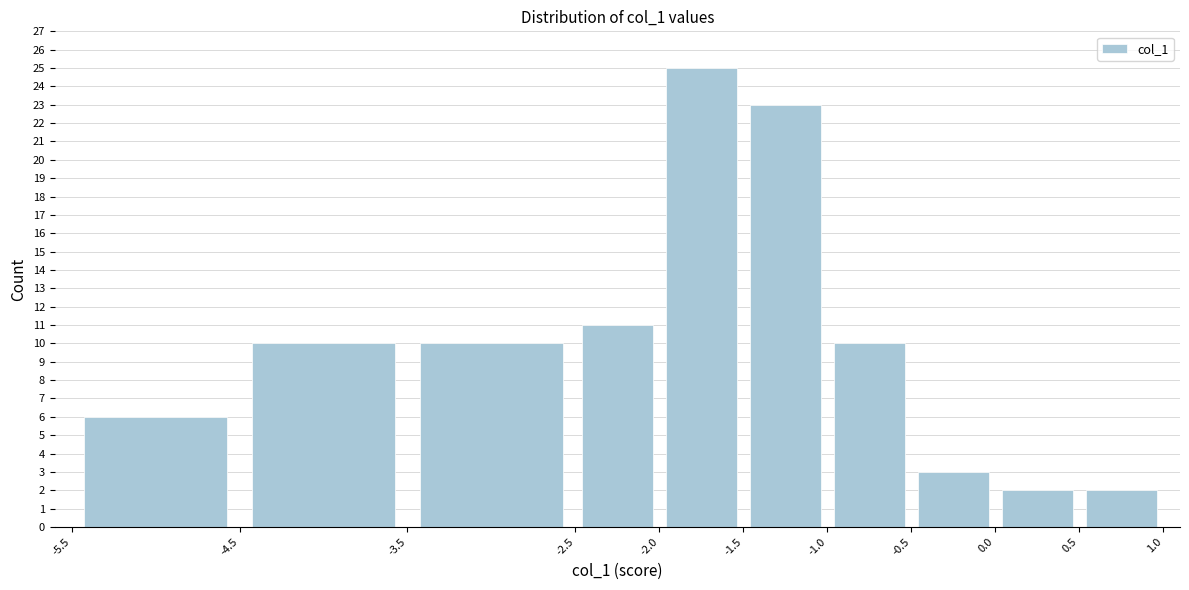

Reading left to right, list every bar in this chart as the range it spans on the x-axis followed by its height. The values are not printed on the chart, so give them approximately, as read against the axis.

-5.5 to -4.5: 6
-4.5 to -3.5: 10
-3.5 to -2.5: 10
-2.5 to -2.0: 11
-2.0 to -1.5: 25
-1.5 to -1.0: 23
-1.0 to -0.5: 10
-0.5 to 0.0: 3
0.0 to 0.5: 2
0.5 to 1.0: 2